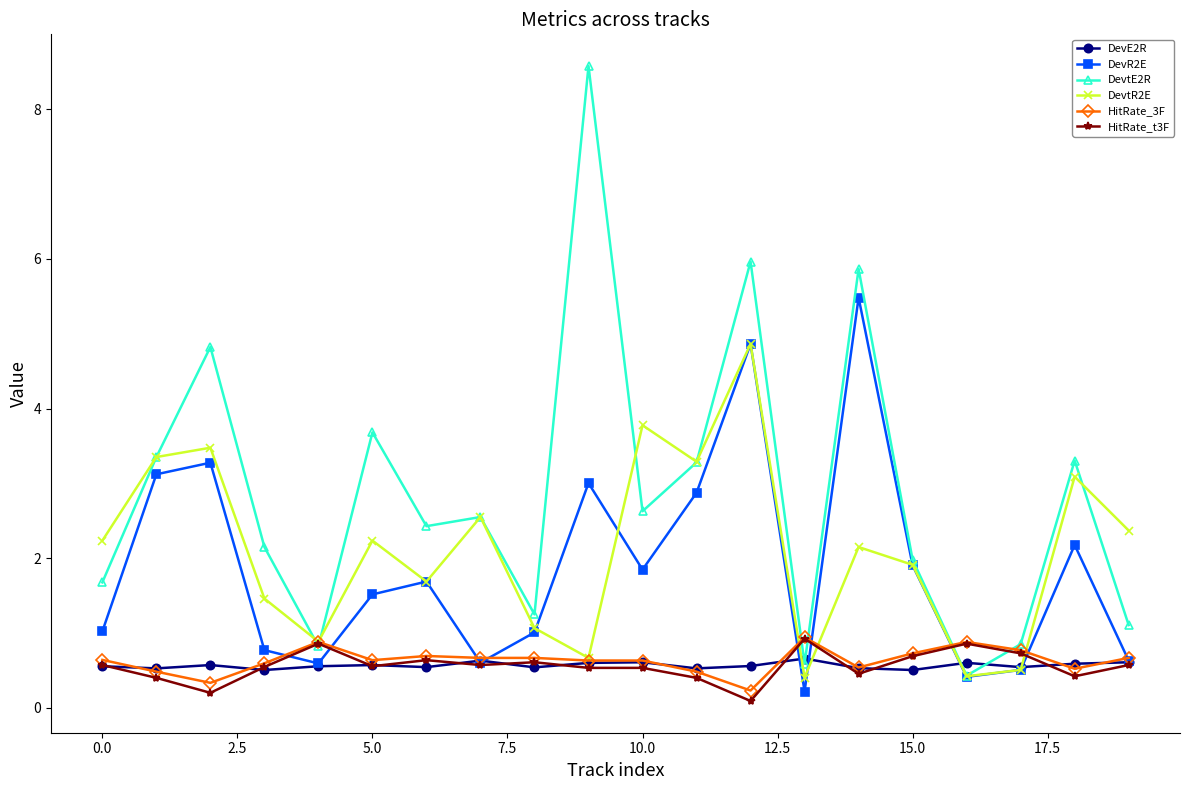

What is the value of the DevtE2R point at the 9th from the left?

1.2